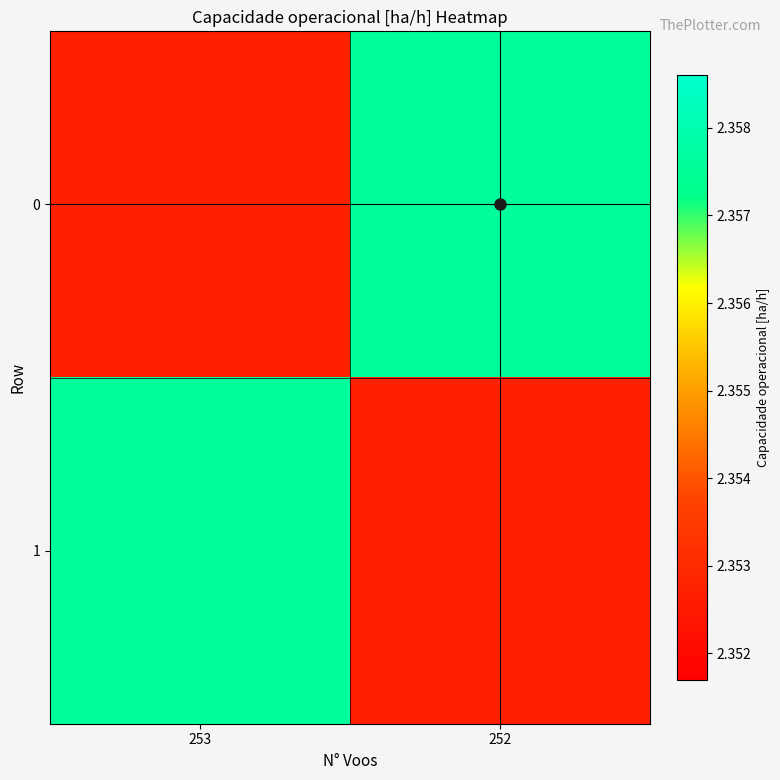

At which category is the sum across all series the highest?

253